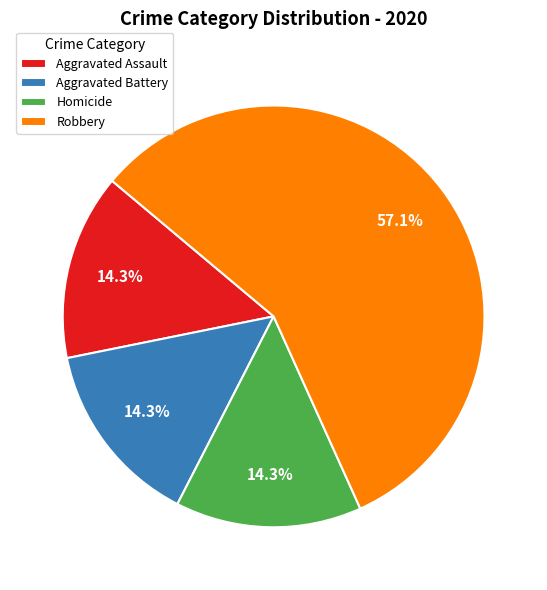

What percentage do Homicide and Robbery together represent?

71.4%